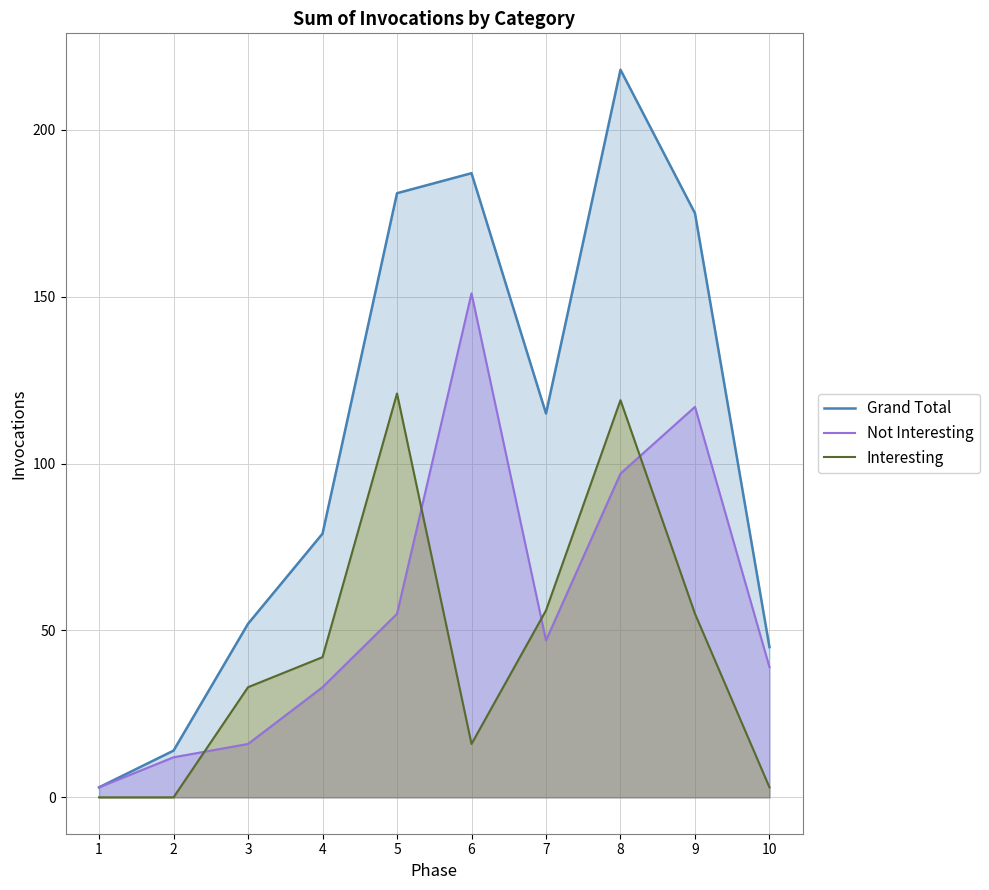

At which label does Interesting reach its peak?

5